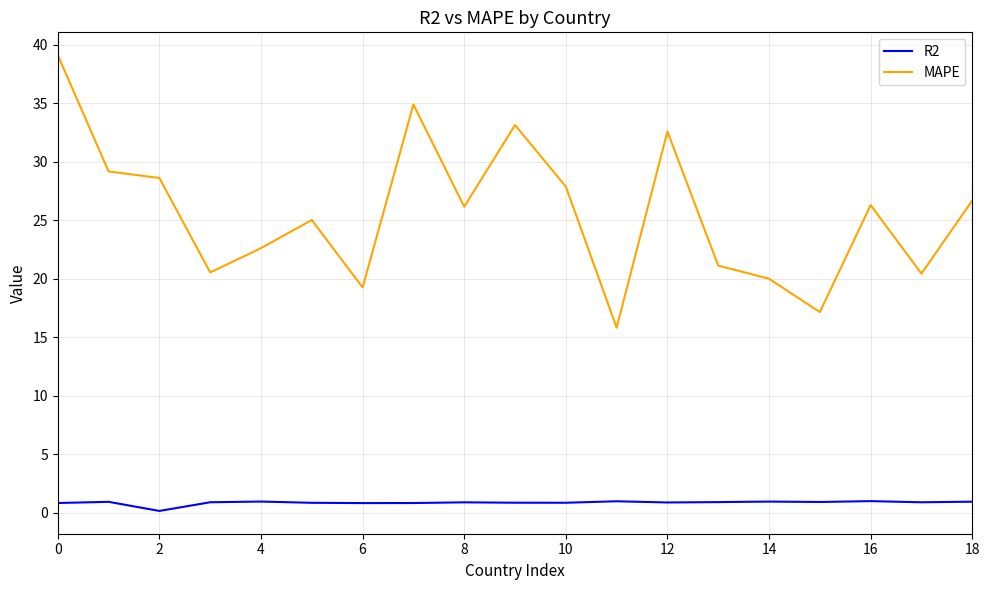

Which series has the largest range (max minus min)?

MAPE